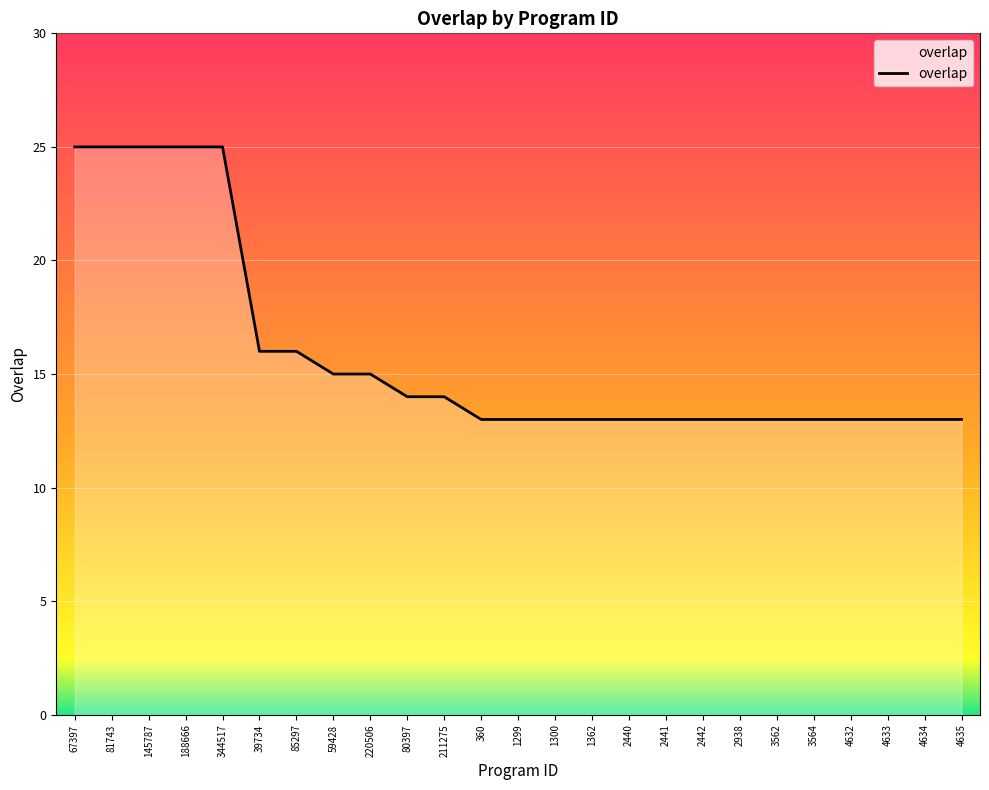

What is the approximate value at 4632, to the nearest 10?

10